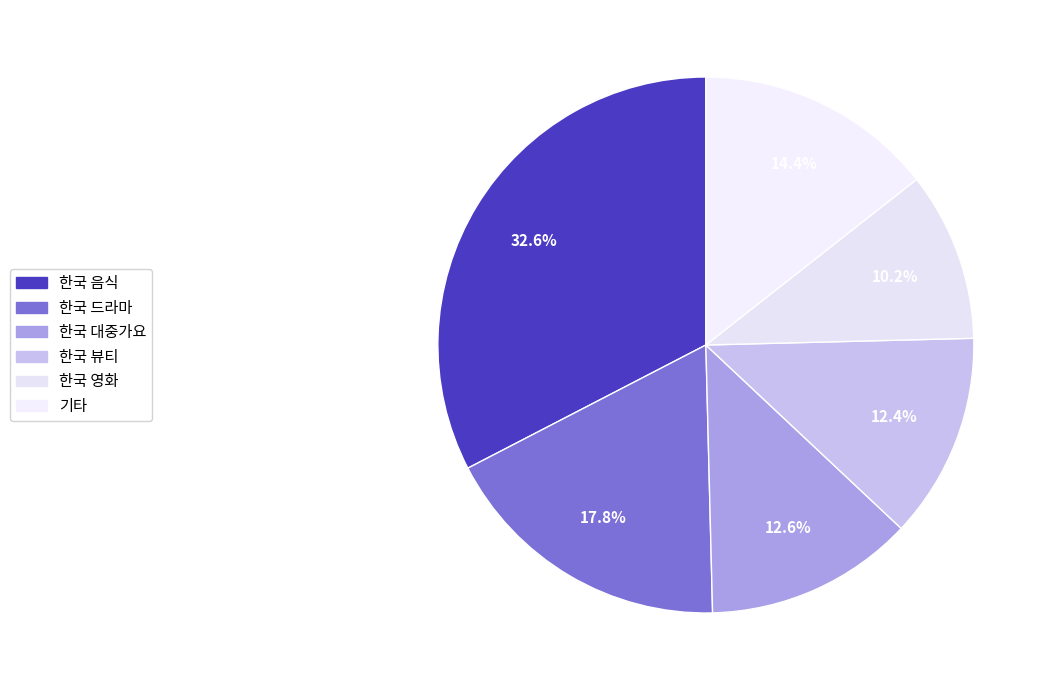

To the nearest percent, what percentage of the pie is 한국 뷰티?

12%